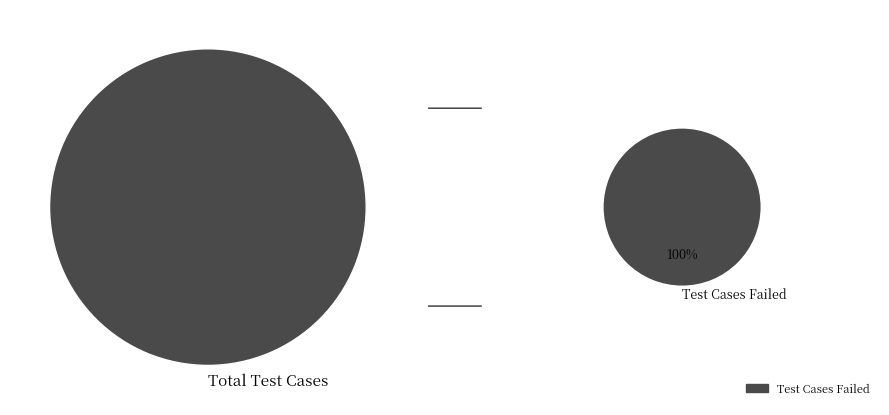

To the nearest percent, what portion does Test Cases Failed represent?

100%